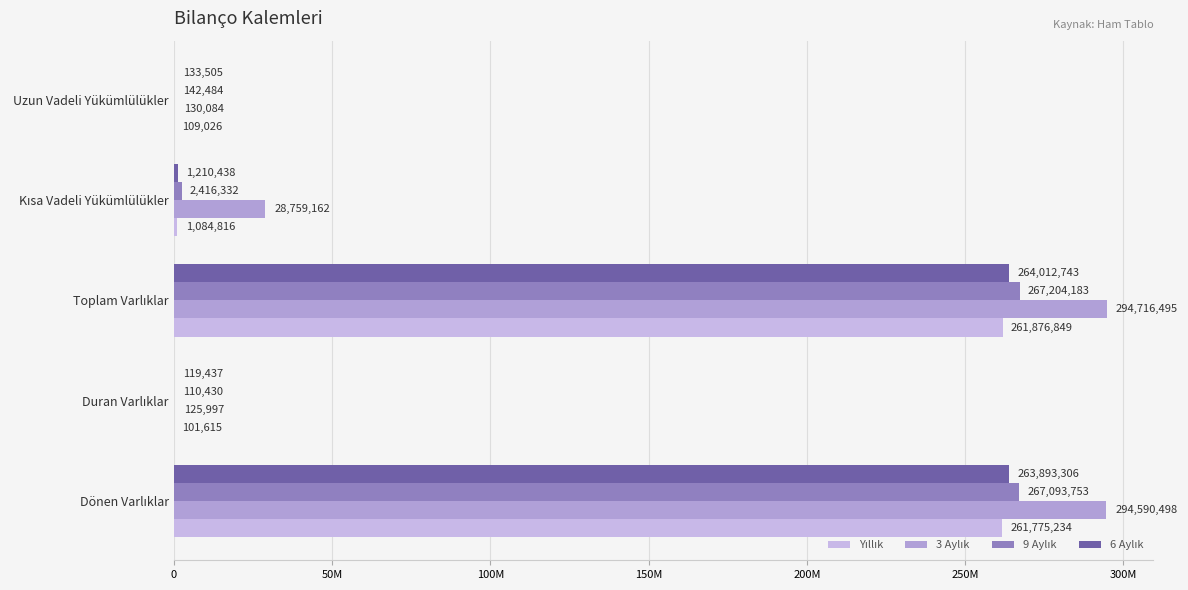

At how many categories does at least one series exceed 294225247?

2